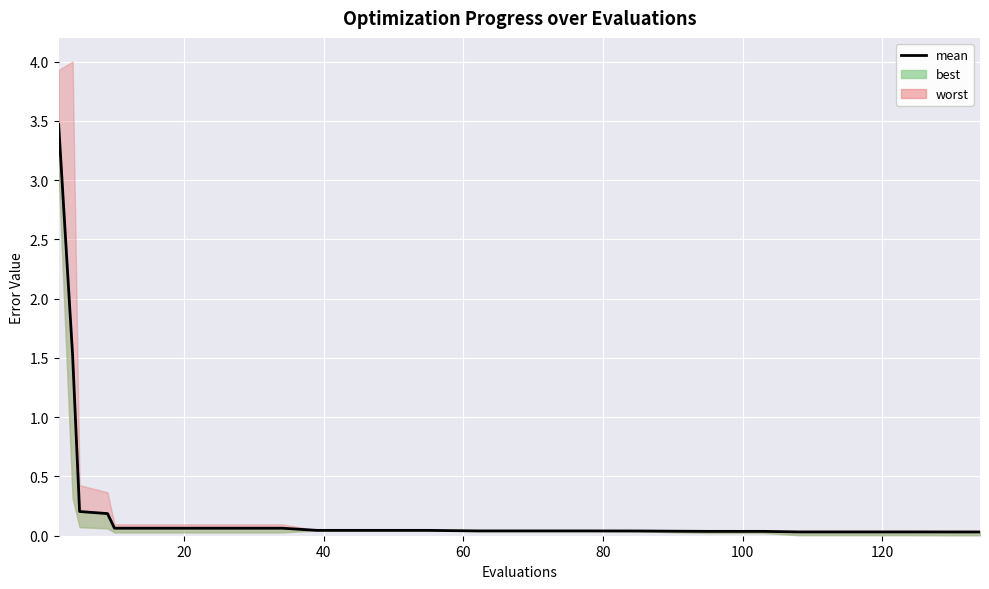

Is this an area chart (filled region under the line)?

No